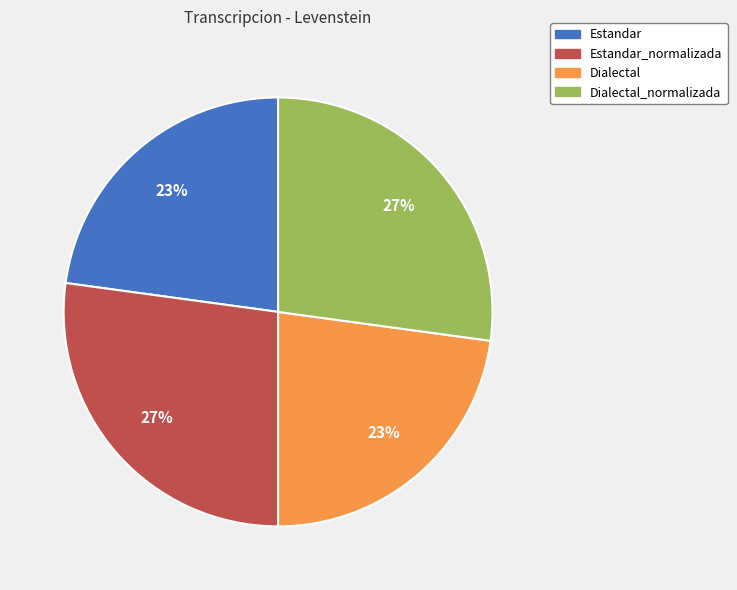

Count the number of slices in the pie.

4